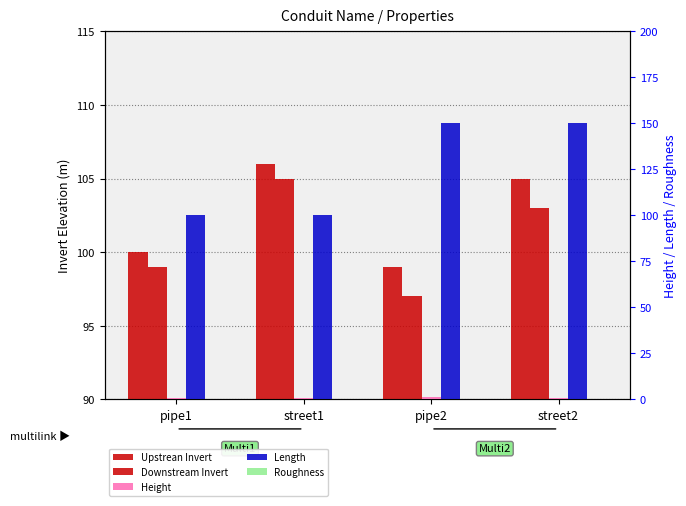

What is the average value of the Height series?

1.1